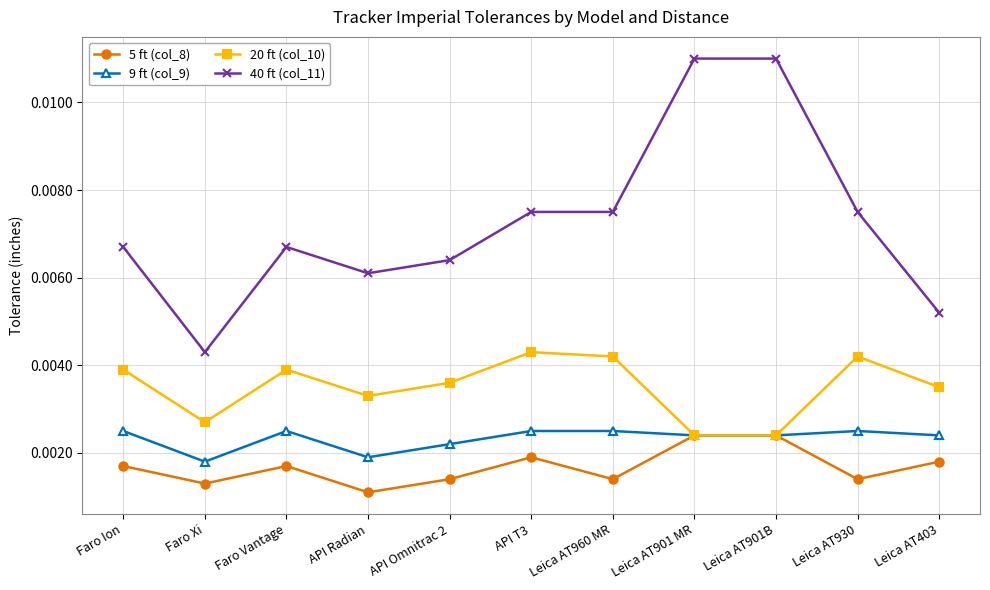

Is this an area chart (filled region under the line)?

No